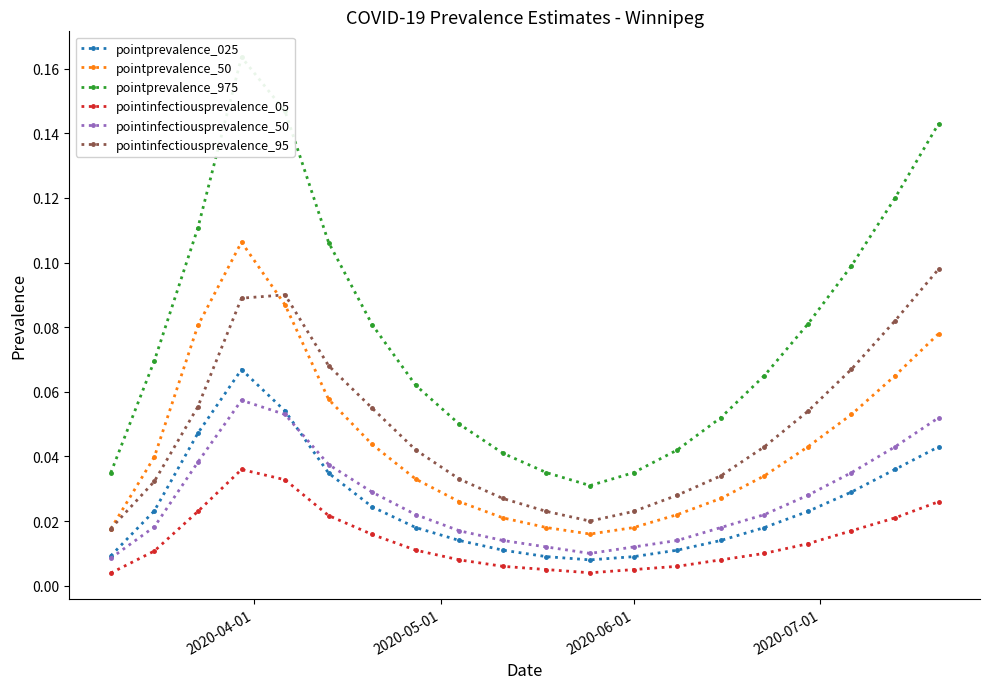

Count the pointinfectiousprevalence_50 values in the range 0 to 1.

20